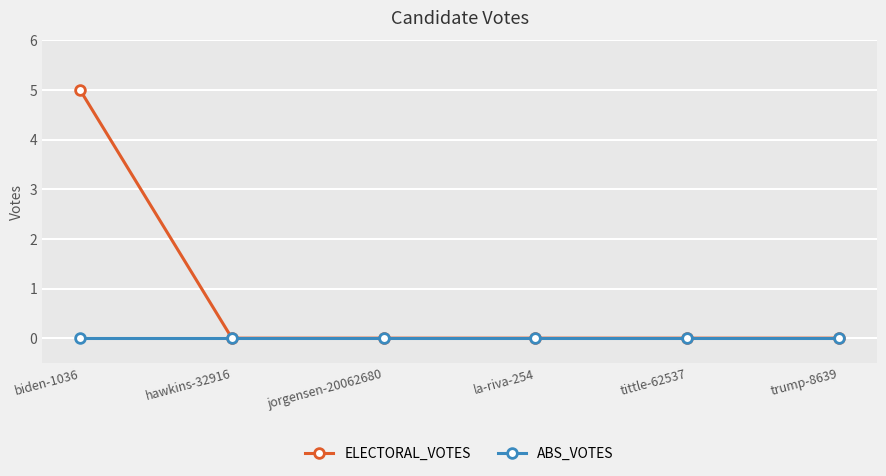

List the series in order of their peak value, highest first.

ELECTORAL_VOTES, ABS_VOTES